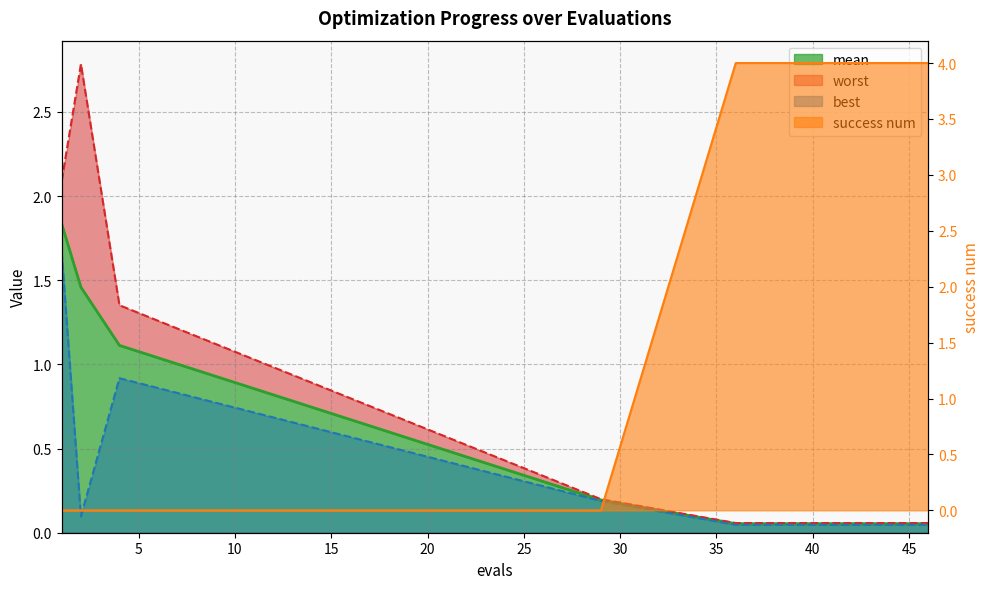

Which series has the largest total across all categories?

success num